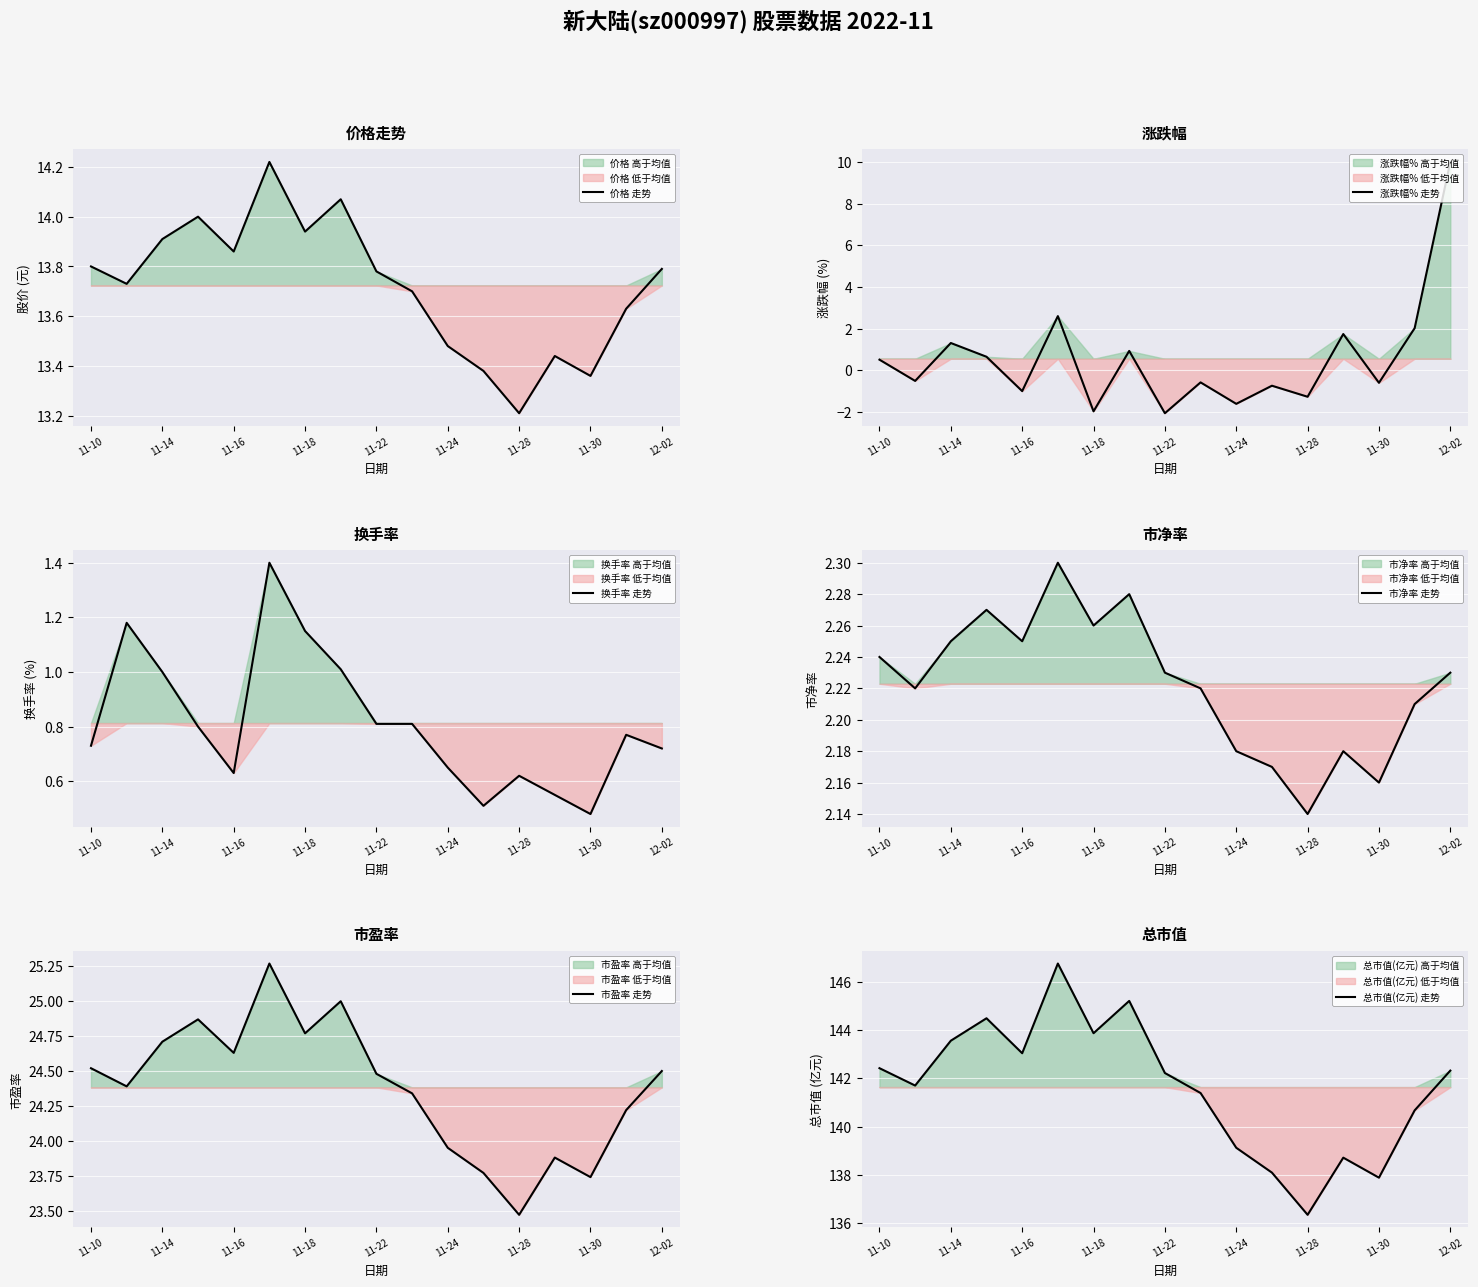

Where is 换手率 走势 nearest to the value 0?

11-30